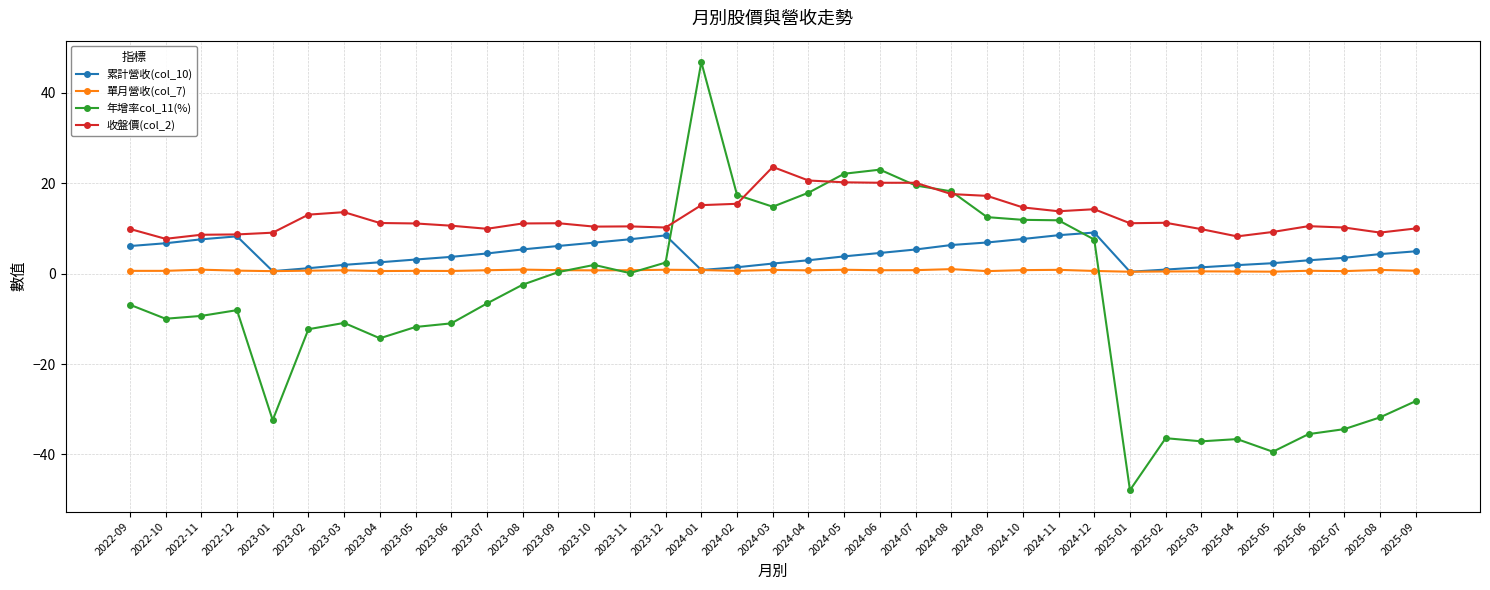

True or false: 收盤價(col_2) and 單月營收(col_7) intersect in this chart.

False